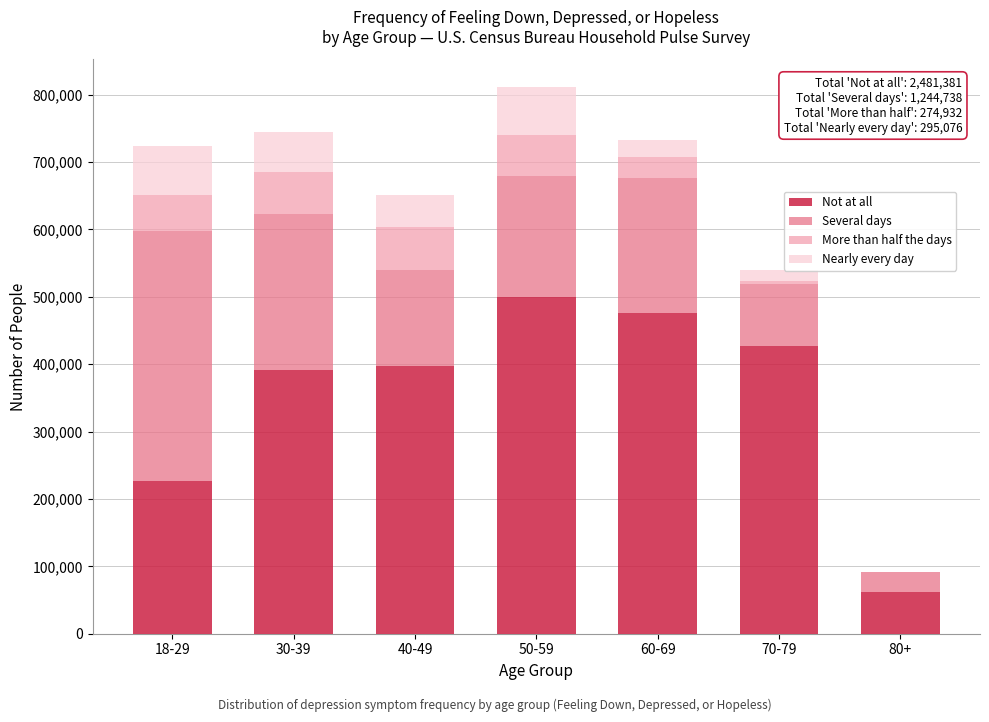

Reading left to right, transcribe the values for Not at all.

18-29=227230	30-39=391032	40-49=396871	50-59=500388	60-69=476202	70-79=427098	80+=62561